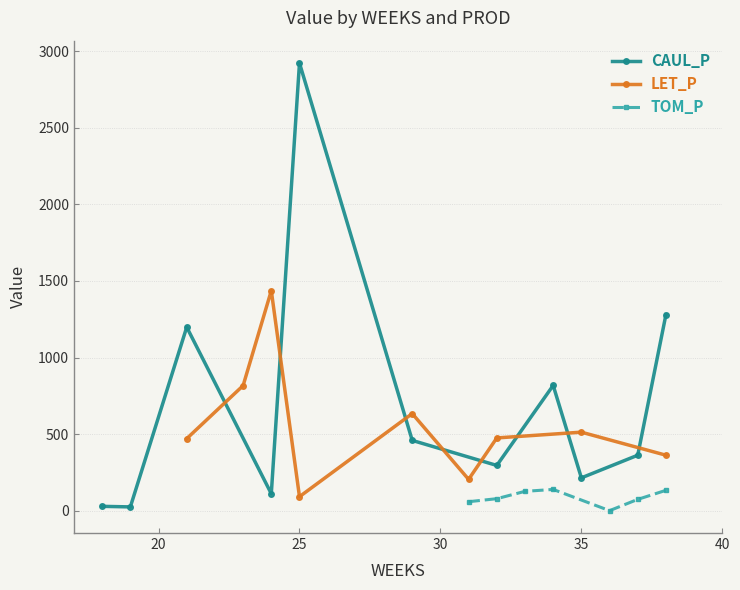

True or false: CAUL_P has more than 2 points higher than both neighbors.

True